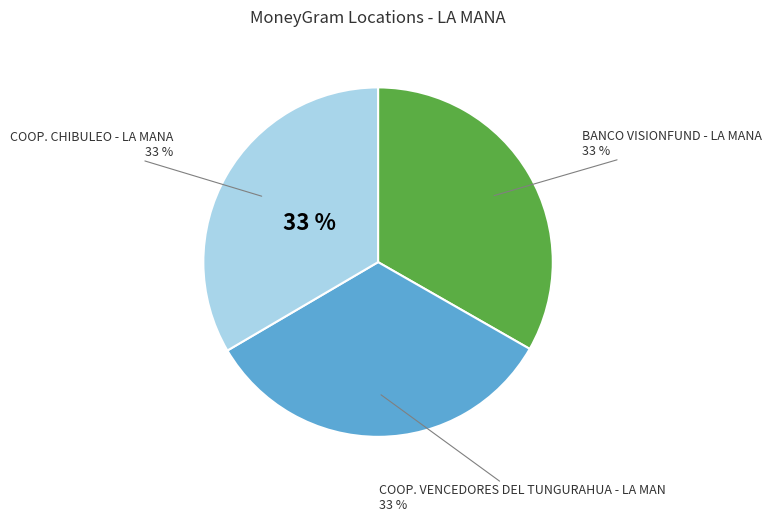

Approximately how many times larger is the value at COOP. VENCEDORES DEL TUNGURAHUA - LA MAN compared to BANCO VISIONFUND - LA MANA?

1.0